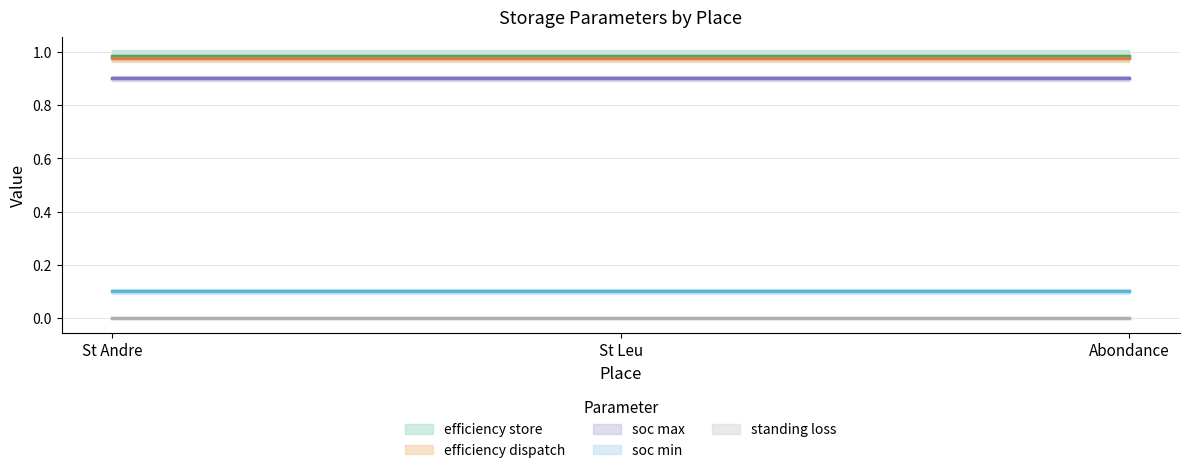

Between St Leu and Abondance, which series saw the biggest shift?

efficiency store